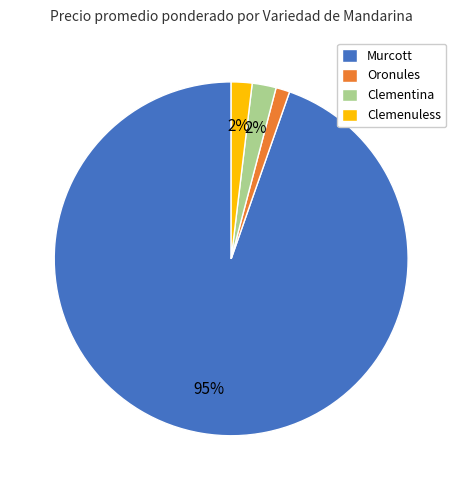

What is the largest slice in the pie chart?

Murcott